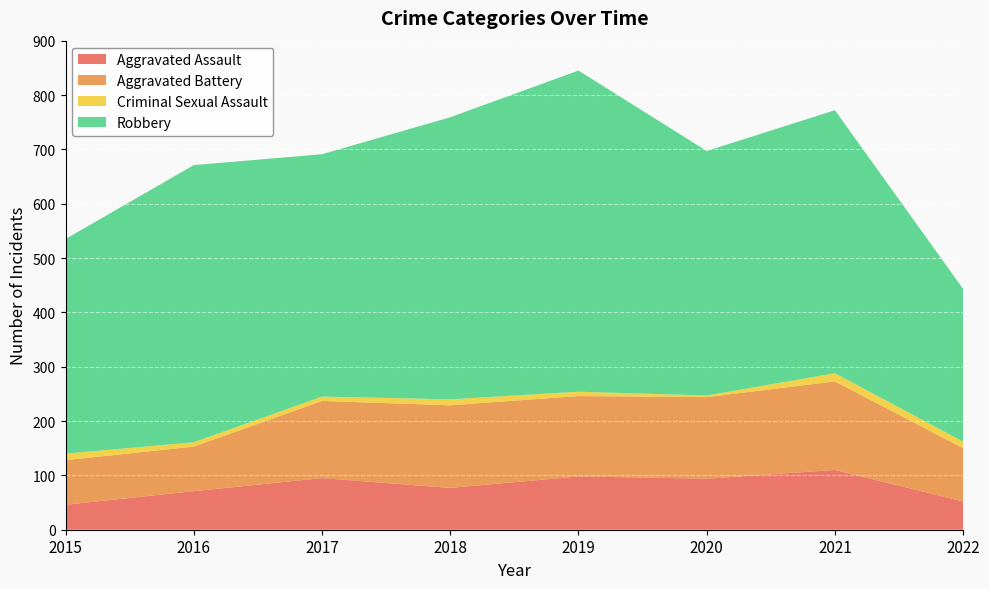

Reading right to left, list all the values displayed in this chart.

Aggravated Assault: 52	110	94	98	77	95	71	46
Aggravated Battery: 98	163	150	148	152	142	82	82
Criminal Sexual Assault: 12	15	3	8	11	8	8	12
Robbery: 281	484	450	591	519	446	510	395